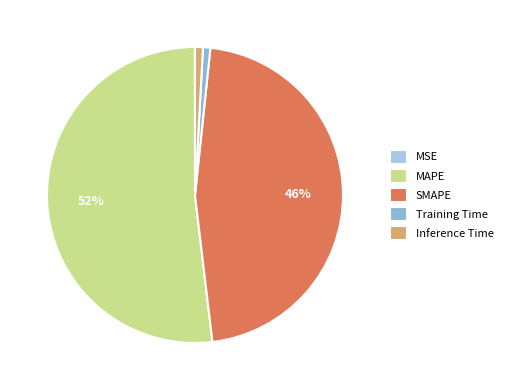

Which category has the biggest portion of the pie?

MAPE